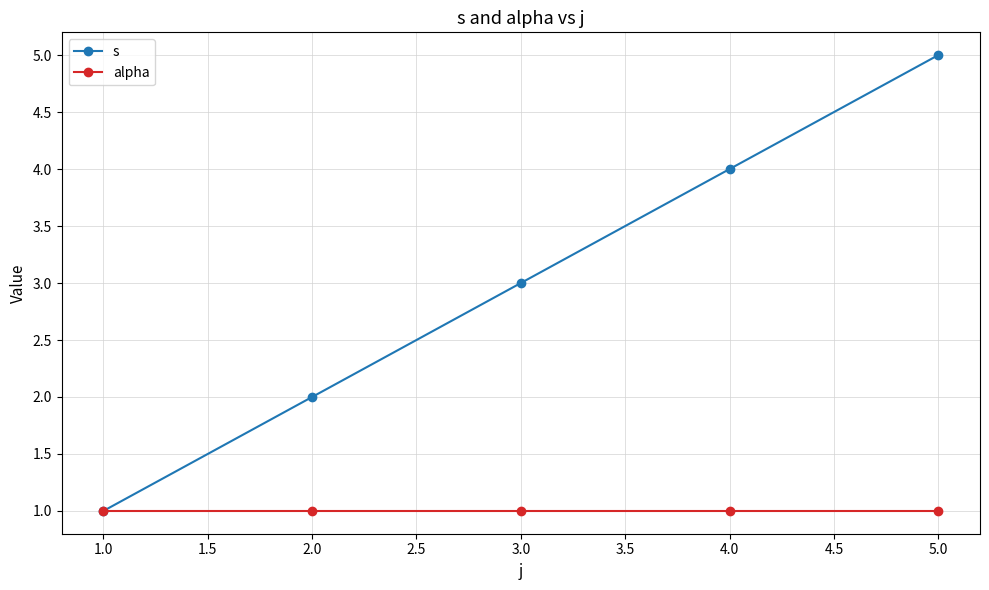

What is the label of the 2nd point from the right?

4.0